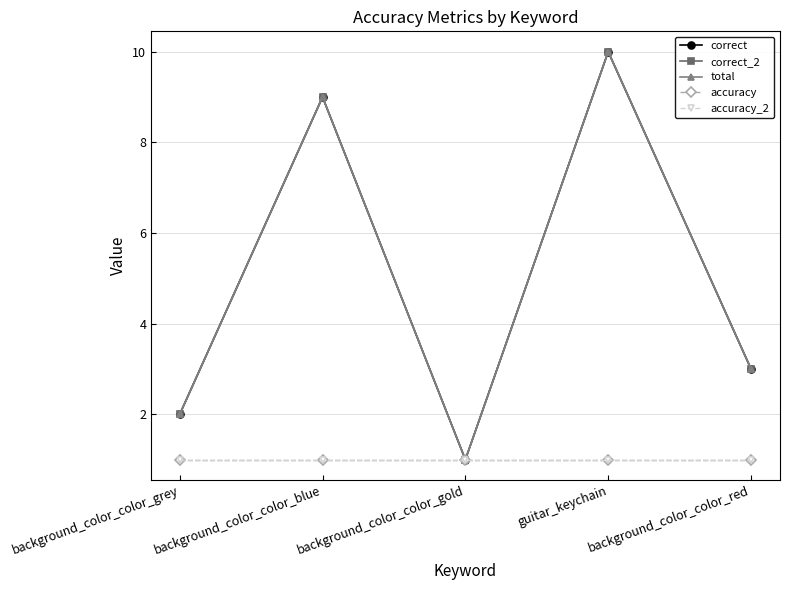

Does the chart have visible grid lines?

Yes